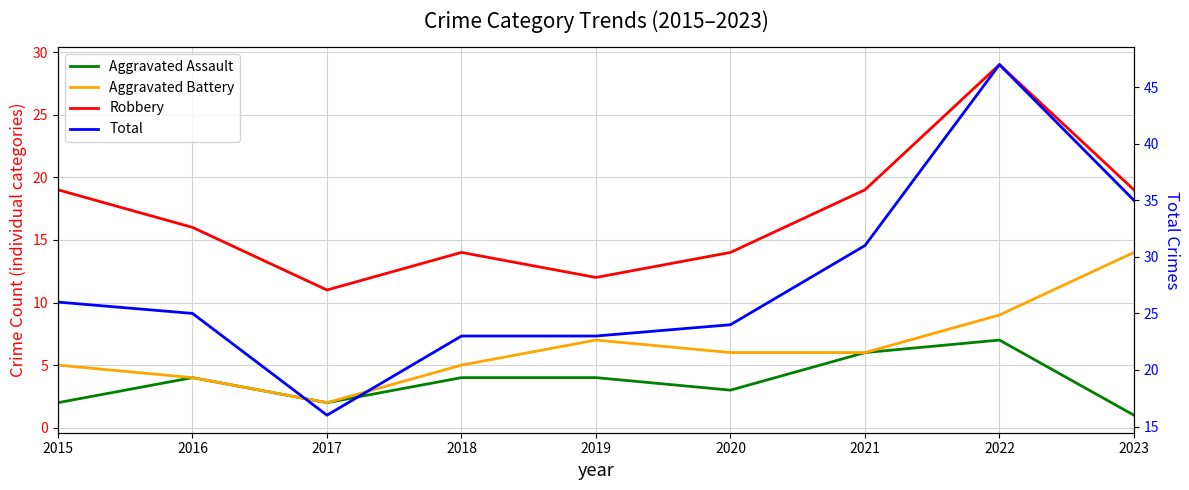

True or false: Robbery has a value of 12 at 2019.

True